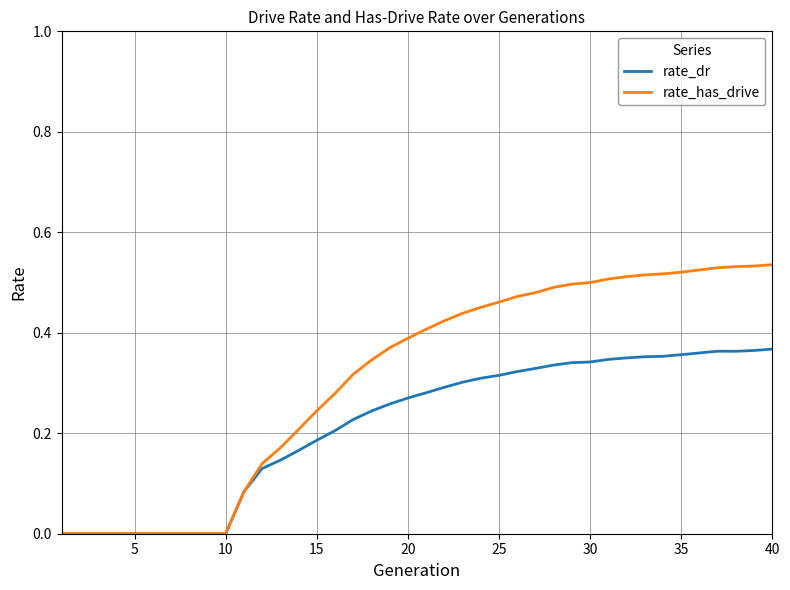

Which series has the largest range (max minus min)?

rate_has_drive